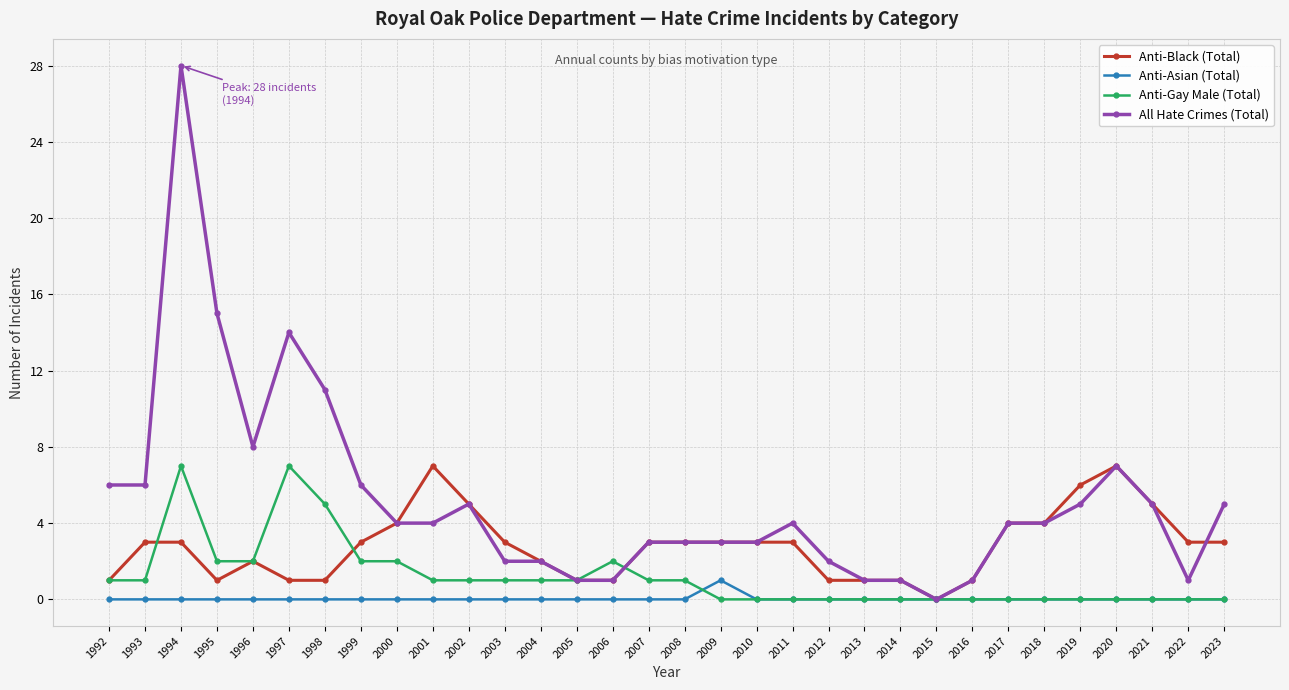

What is the total value across all series at 1998?

17